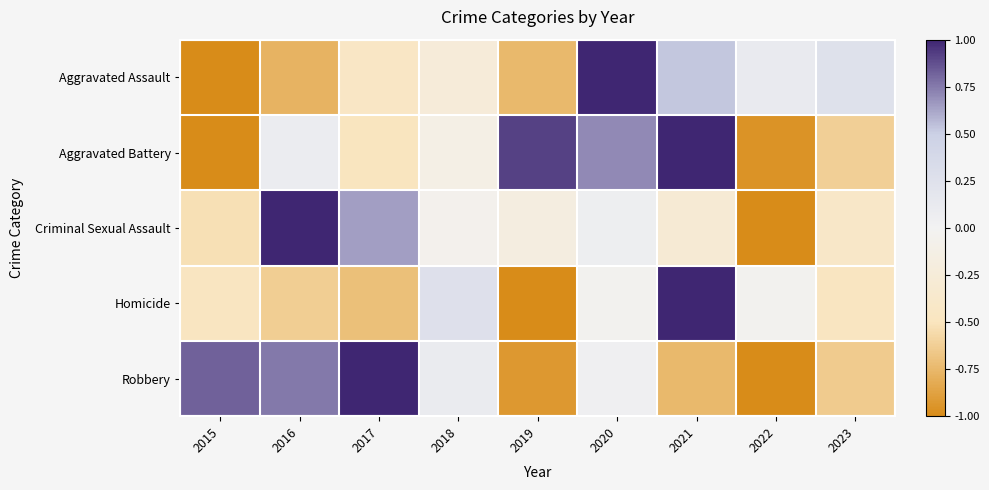

Reading left to right, what are all the values shown in this chart?

Aggravated Assault: 2015=-1.0	2016=-0.8	2017=-0.4	2018=-0.2	2019=-0.8	2020=1.0	2021=0.5	2022=0.1	2023=0.2
Aggravated Battery: 2015=-1.0	2016=0.1	2017=-0.5	2018=-0.1	2019=0.9	2020=0.7	2021=1.0	2022=-1.0	2023=-0.6
Criminal Sexual Assault: 2015=-0.5	2016=1.0	2017=0.6	2018=-0.1	2019=-0.2	2020=0.1	2021=-0.3	2022=-1.0	2023=-0.4
Homicide: 2015=-0.5	2016=-0.6	2017=-0.7	2018=0.3	2019=-1.0	2020=-0.0	2021=1.0	2022=-0.0	2023=-0.5
Robbery: 2015=0.8	2016=0.8	2017=1.0	2018=0.1	2019=-0.9	2020=0.0	2021=-0.8	2022=-1.0	2023=-0.6